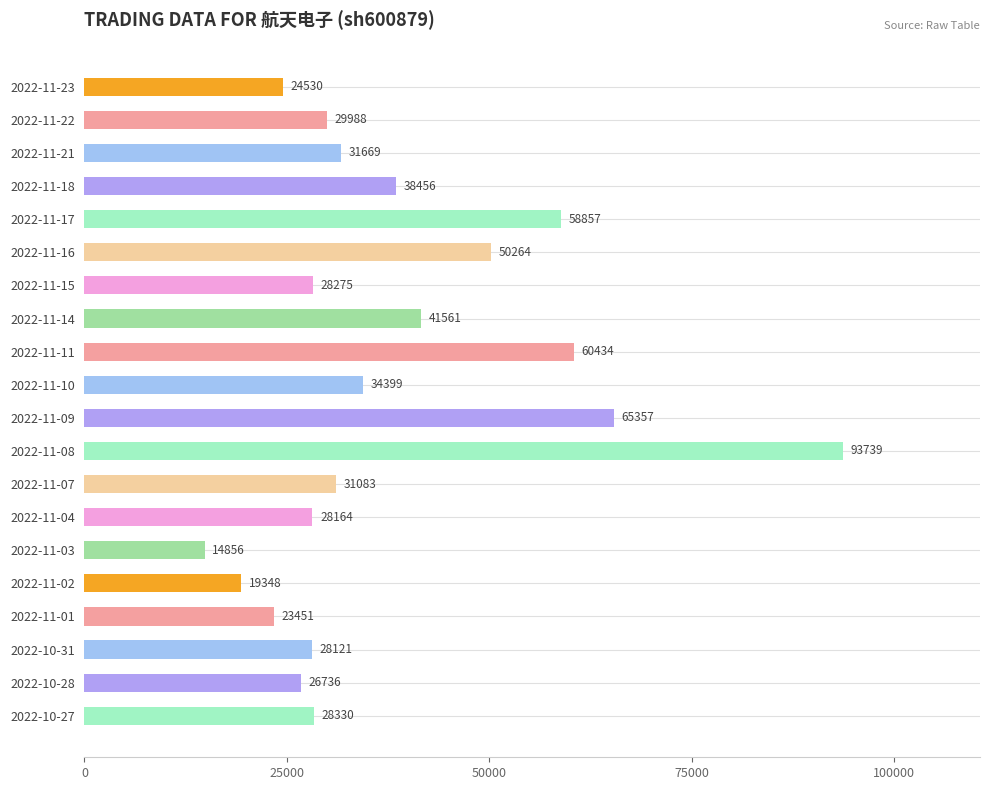

True or false: the data shows 23060 at 2022-11-03.

False